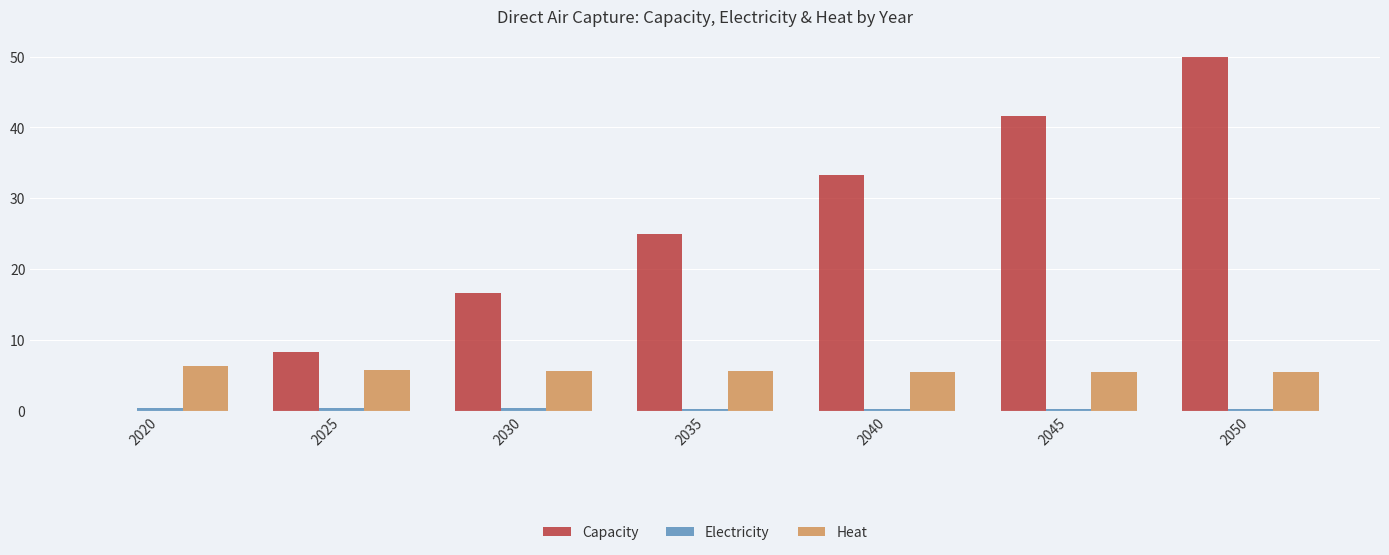

What is the greatest value displayed?

50.0